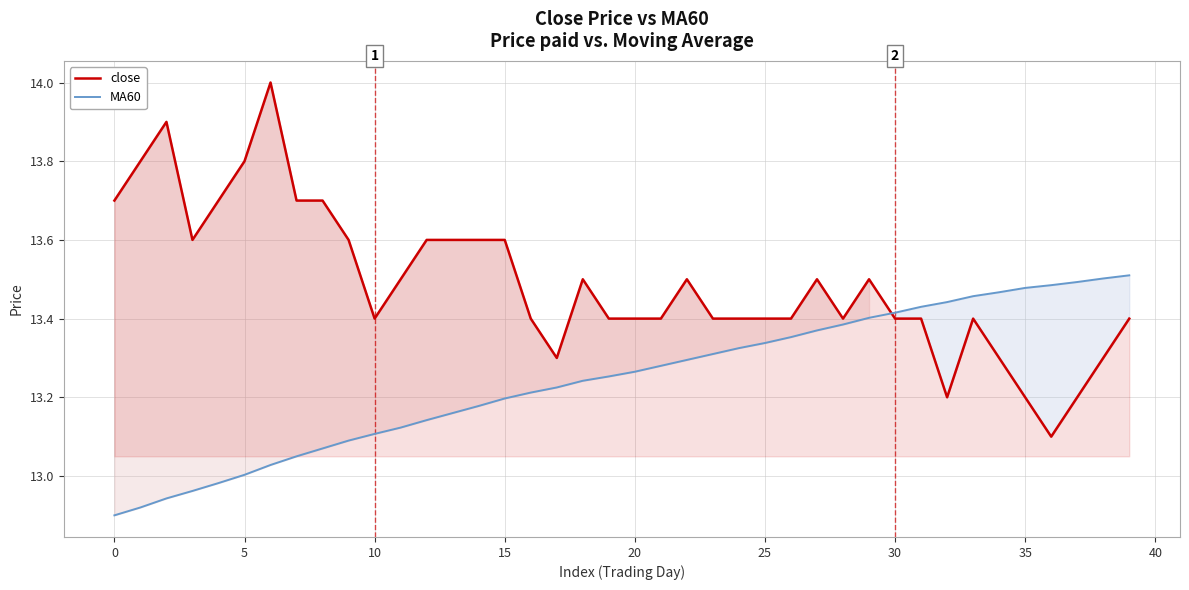

What is the spread (max minus min) of values at 34?

0.2